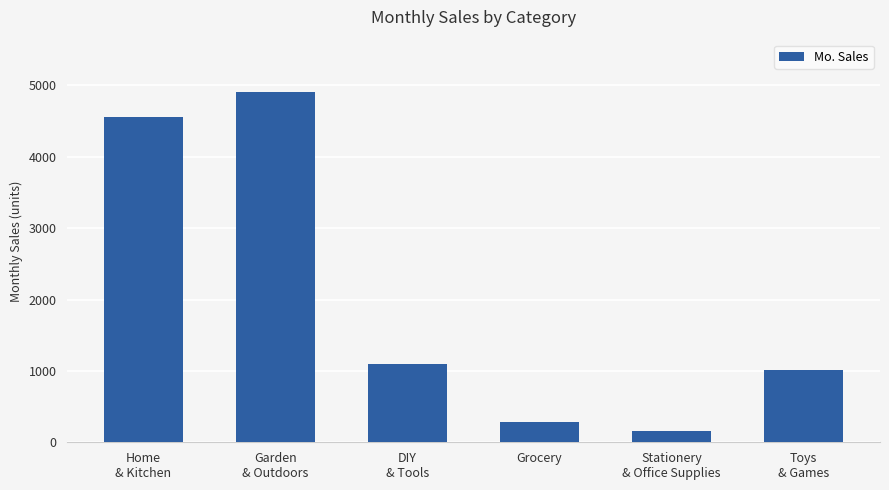

Between DIY
& Tools and Stationery
& Office Supplies, which is larger?

DIY
& Tools